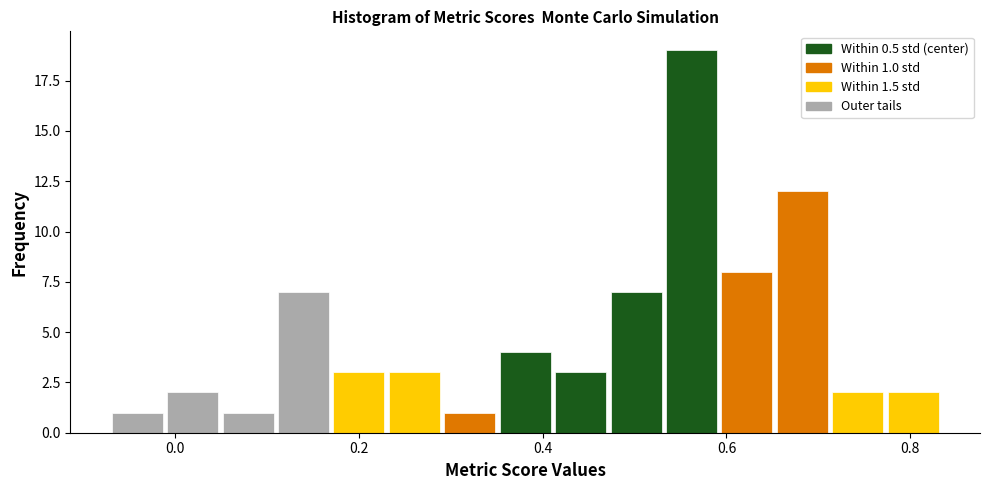

Read against the x-axis, roughly where is the centre of the tallest bar?

0.56